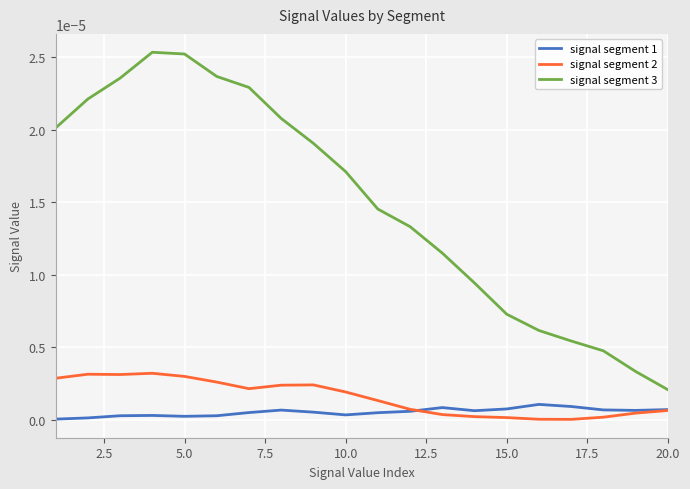

True or false: signal segment 1 has more than 0 interior local peaks.

True